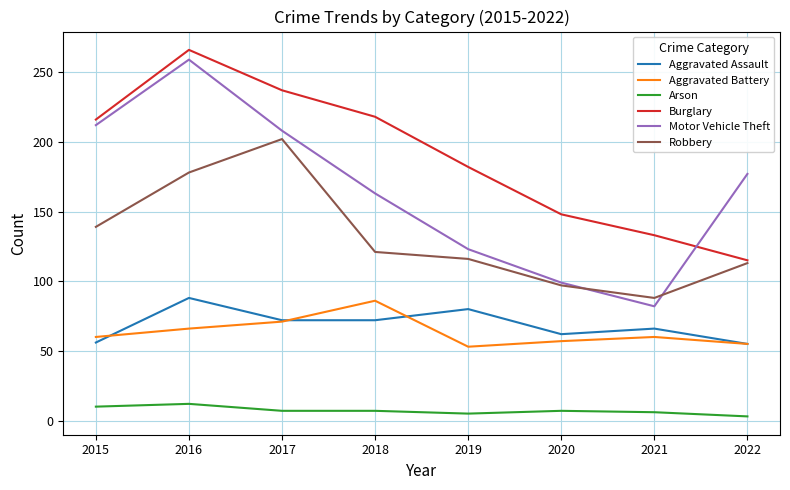

What is the sum of all Robbery values?

1054